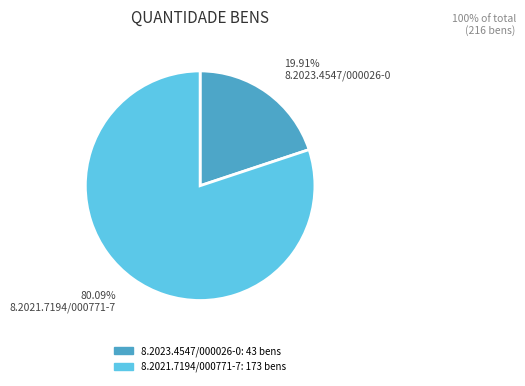

Approximately how many times larger is the value at 8.2021.7194/000771-7 compared to 8.2023.4547/000026-0?

4.0